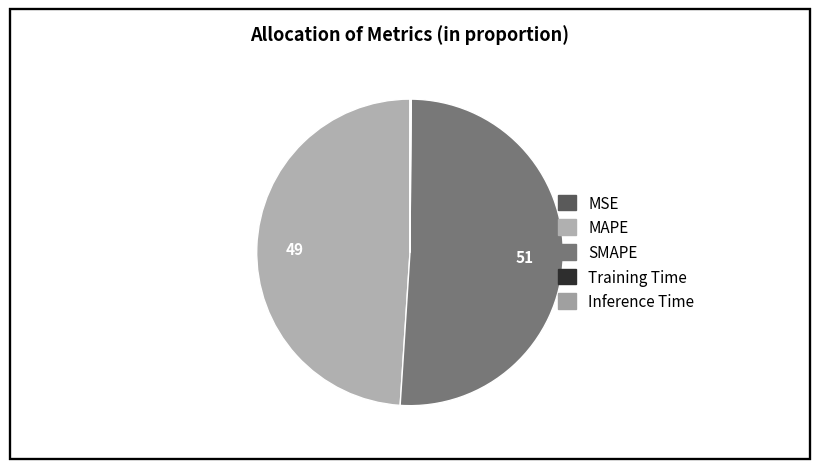

Is there a majority slice in this chart?

Yes